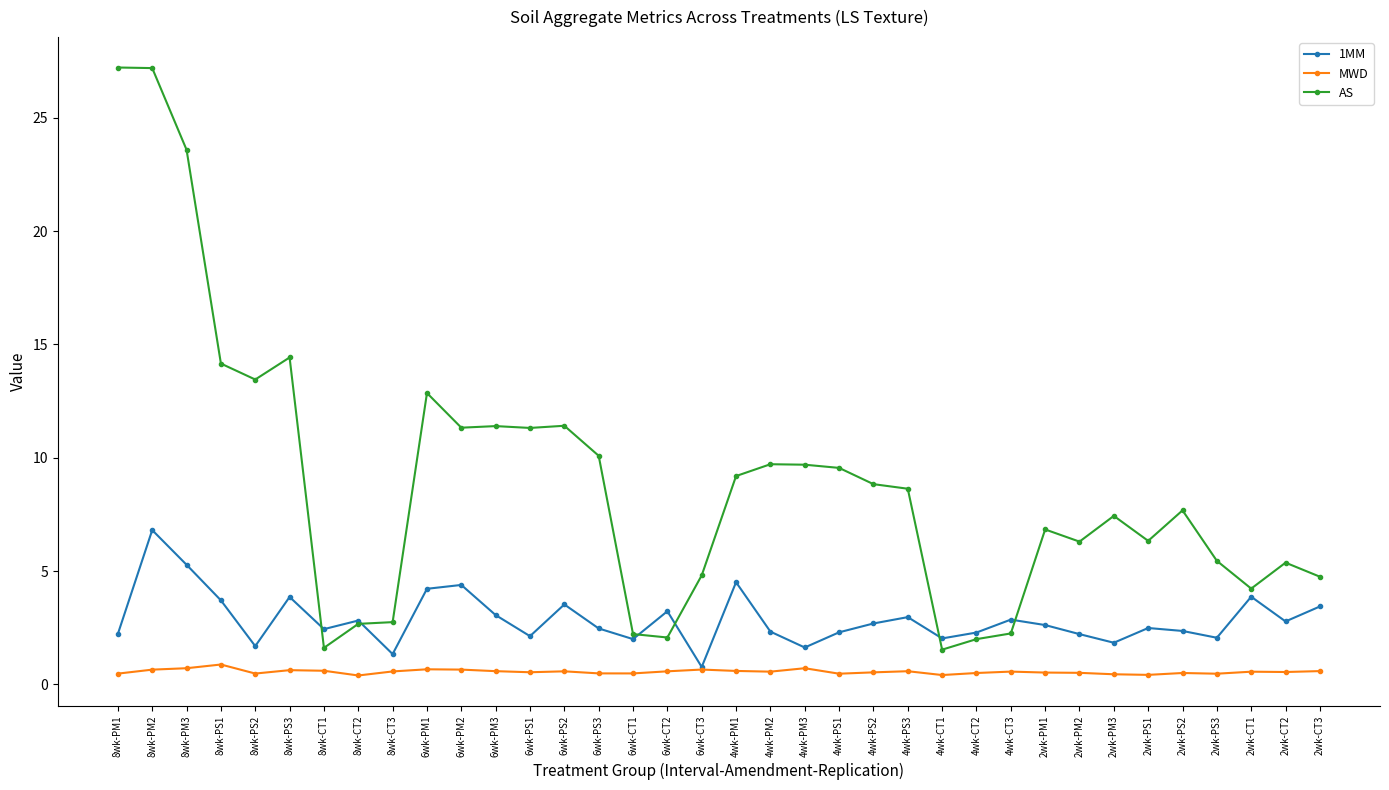

True or false: MWD has a value of 0.7 at 6wk-CT3.

True